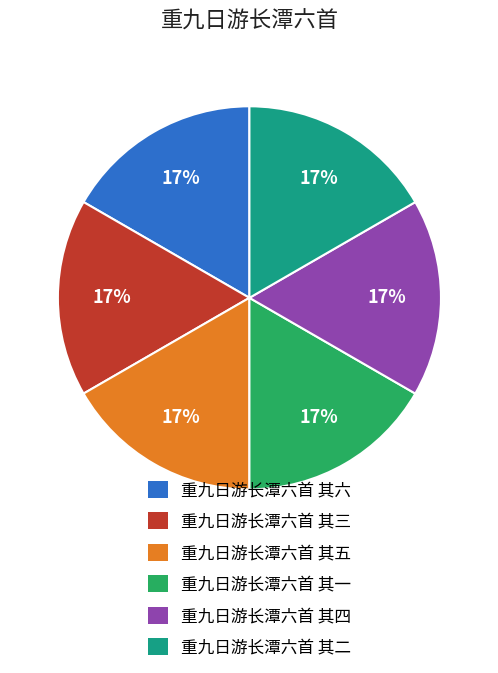

How many slices are in this pie chart?

6